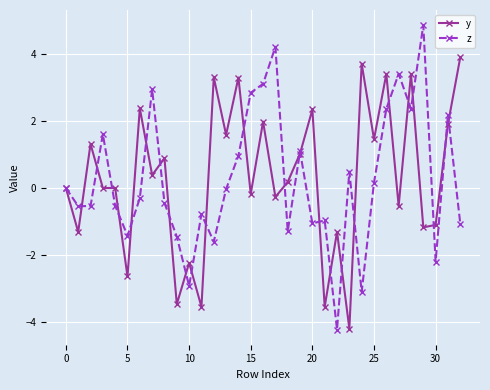

What is the value of the y point at the 26th from the left?

1.5